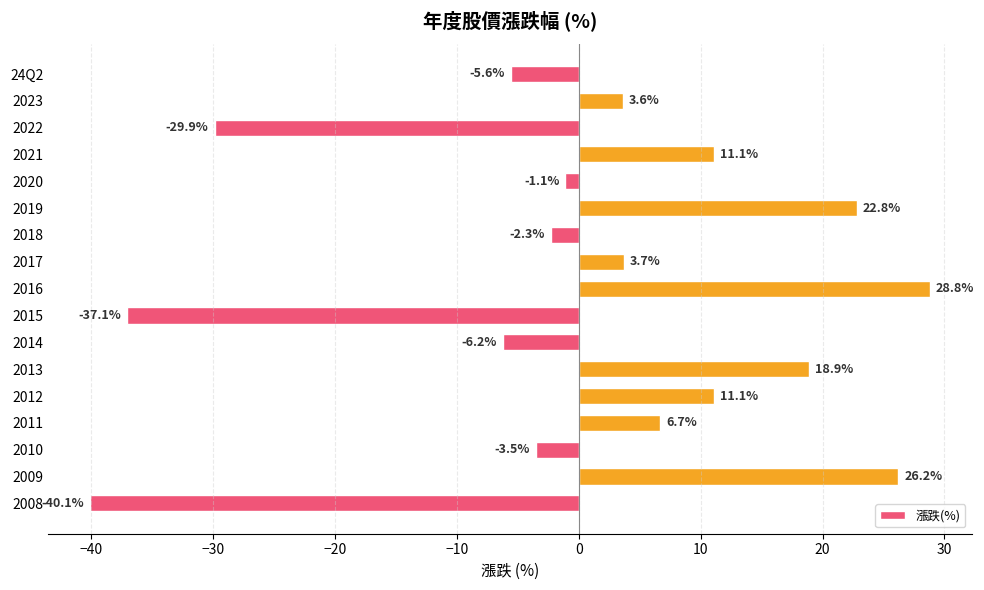

Which category has the highest value across all series?

2016